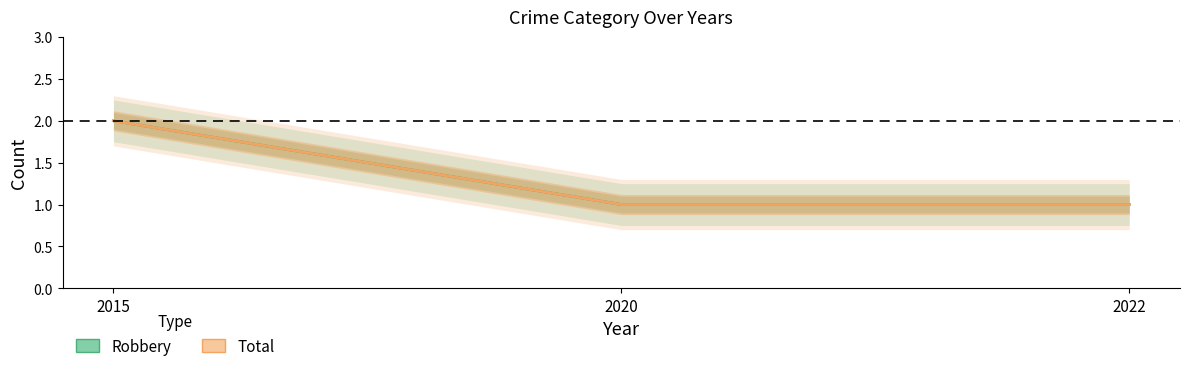

Reading left to right, transcribe all the data shown in this chart.

Robbery: 2	1	1
Total: 2	1	1